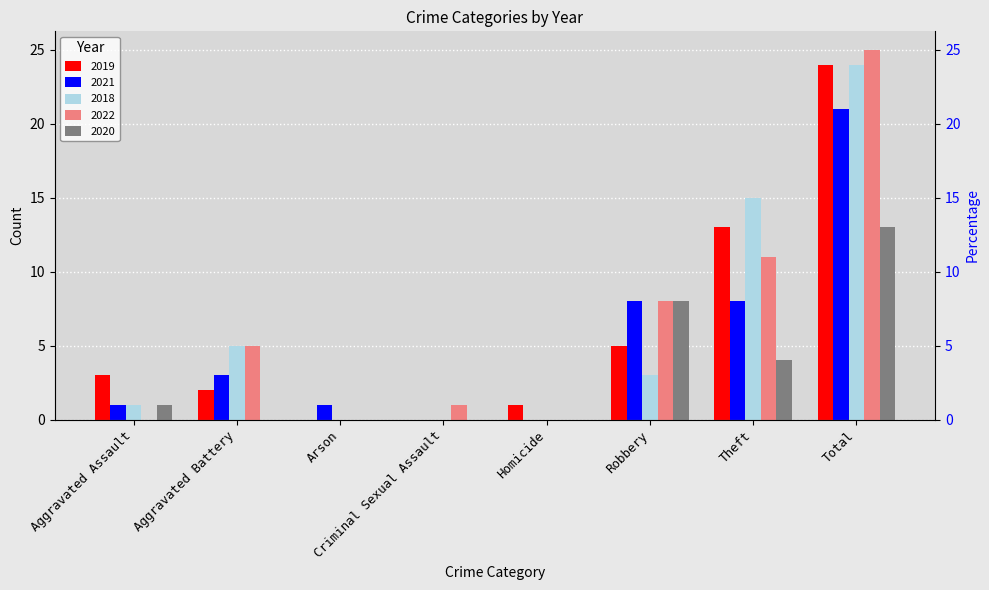

What is the total value across all series at Robbery?

32